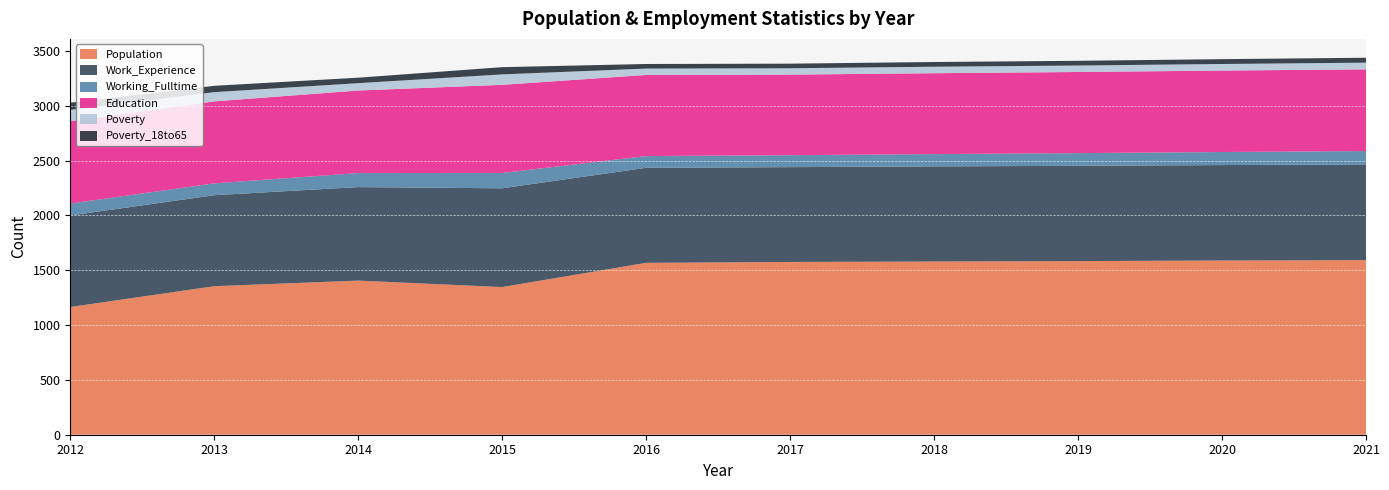

Reading left to right, what are all the values shown in this chart?

Population: 1165	1355	1406	1347	1568	1576	1580	1584	1589	1593
Work_Experience: 835	830	853	901	867	865	868	869	871	873
Working_Fulltime: 109	108	128	140	107	109	112	116	119	122
Education: 751	748	753	804	740	735	738	740	743	745
Poverty: 103	84	67	95	58	58	59	59	60	61
Poverty_18to65: 66	58	50	66	42	42	43	43	44	45